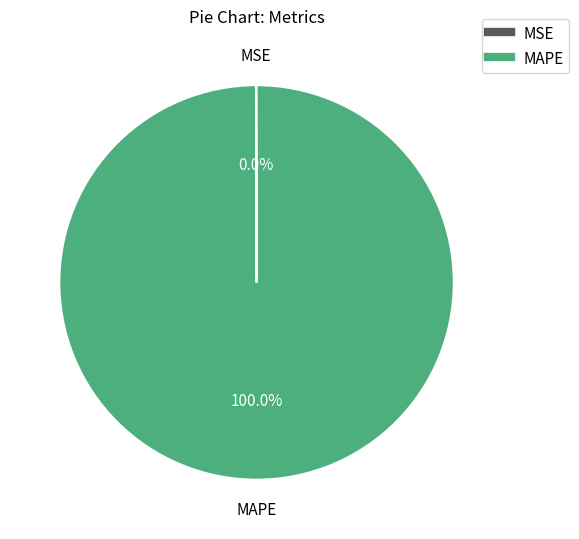

Does MAPE represent more than half of the total?

Yes